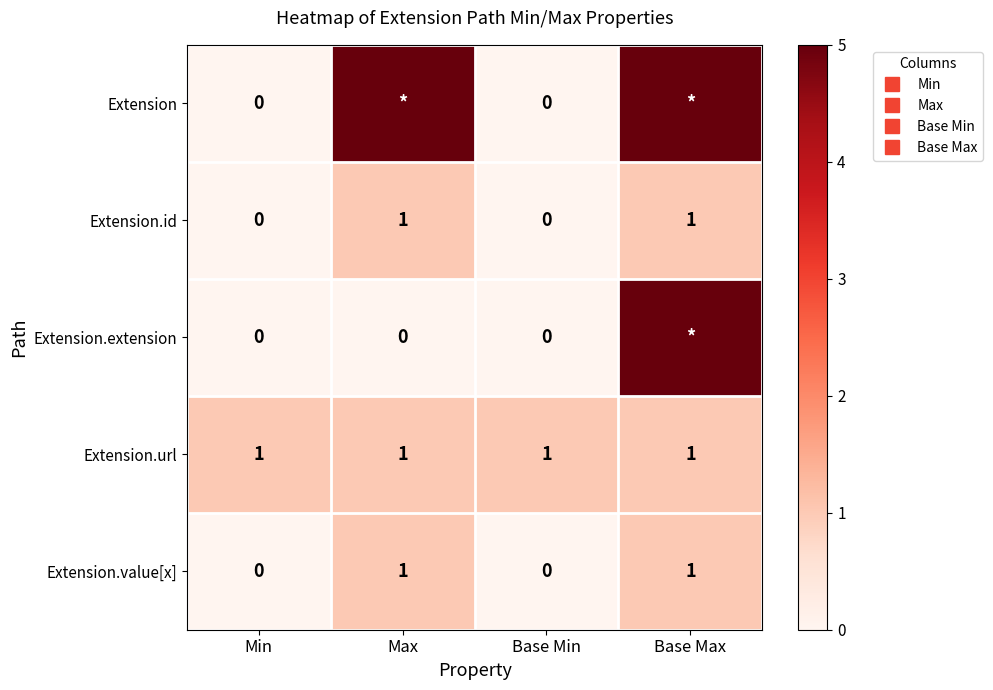

Is the value of Extension.extension at Base Min greater than the value of Extension at Base Max?

No